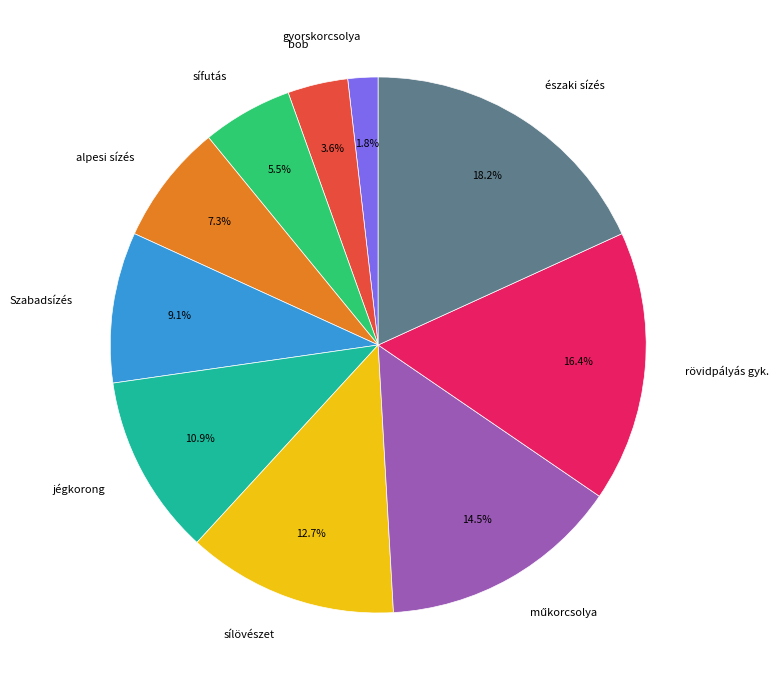

Approximately how many times larger is the value at alpesi sízés compared to Szabadsízés?

0.8